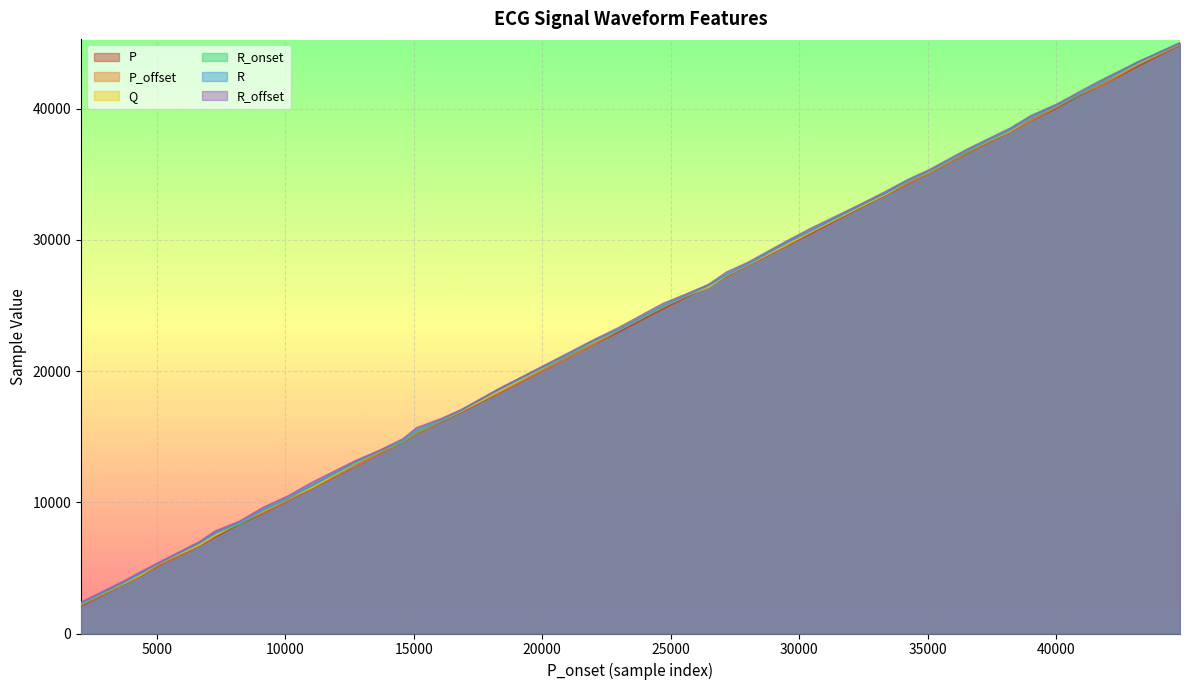

At 25588, list the series in order from smallest to largest.

P, P_offset, R_onset, Q, R, R_offset